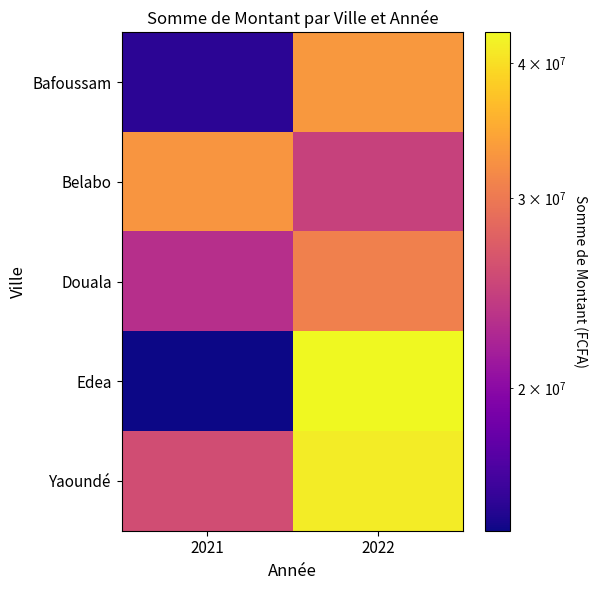

Reading left to right, transcribe all the data shown in this chart.

Bafoussam: 2021=15588378	2022=33135135
Belabo: 2021=32821860	2022=24604025
Douala: 2021=23027235	2022=30709293
Edea: 2021=14749923	2022=42694885
Yaoundé: 2021=25663084	2022=41315288